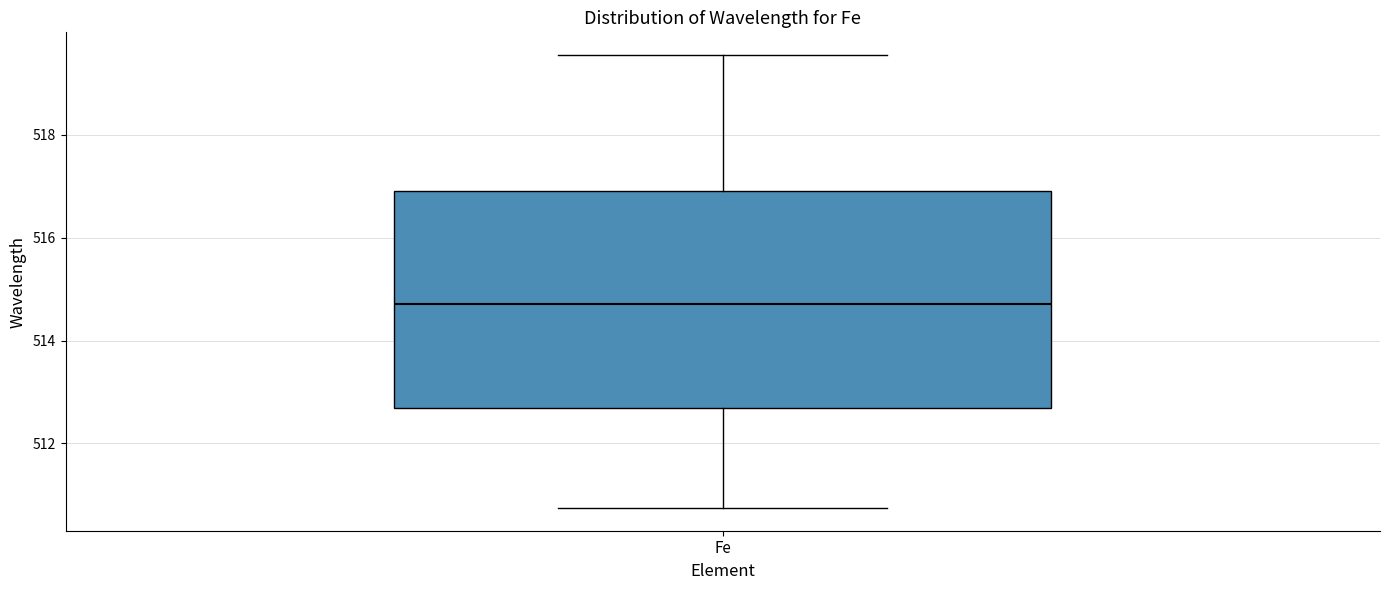

Read this box plot against the y-axis: the position of the median line, the range covered by the box, and the ends of both whiskers. The values are not printed on the chart, so give them approximately, as read against the axis.

median 514.8, box 512.6 to 516.8, whiskers 510.8 to 519.6